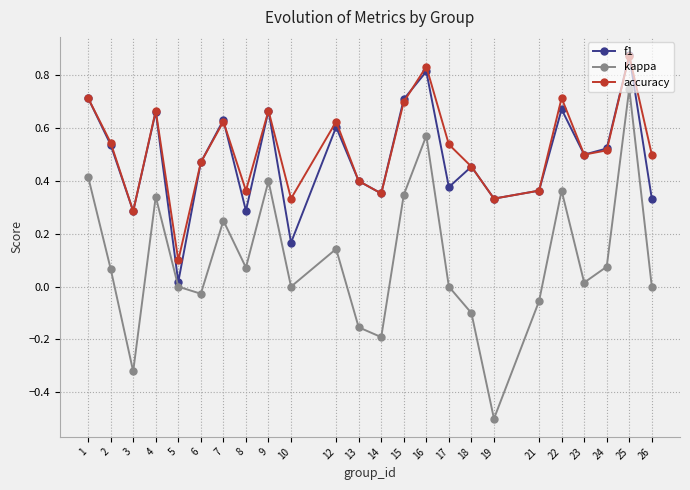

How many interior local peaks does the kappa series have?

7